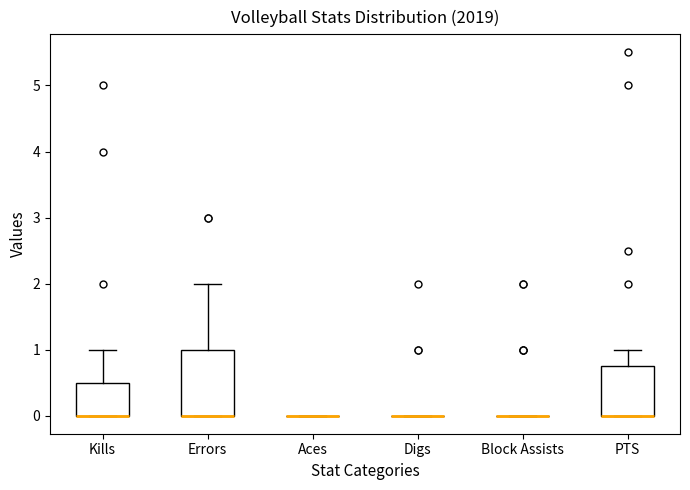

Reading left to right, read every box against the y-axis: the position of its median line, the range the box covers, and the ends of its whiskers. The values are not printed on the chart, so give them approximately, as read against the axis.

Kills: median 0.0 (drawn on the box's lower edge), box 0.0 to 0.5, whiskers 0.0 to 1.0
Errors: median 0.0 (drawn on the box's lower edge), box 0.0 to 1.0, whiskers 0.0 to 2.0
Aces: box collapsed to a line at 0.0, whiskers 0.0 to 0.0
Digs: box collapsed to a line at 0.0, whiskers 0.0 to 0.0
Block Assists: box collapsed to a line at 0.0, whiskers 0.0 to 0.0
PTS: median 0.0 (drawn on the box's lower edge), box 0.0 to 0.8, whiskers 0.0 to 1.0